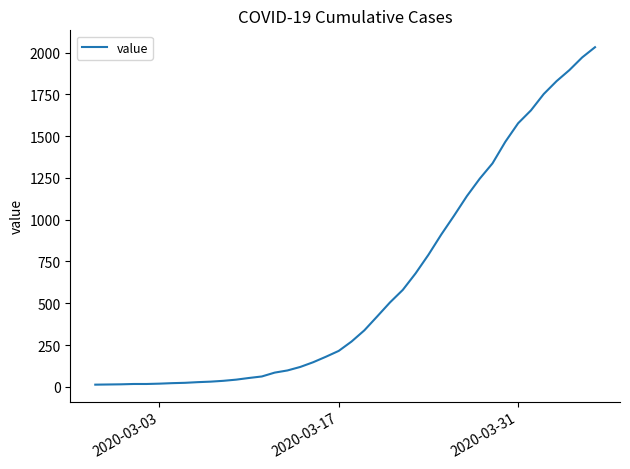

Does the chart have visible grid lines?

No